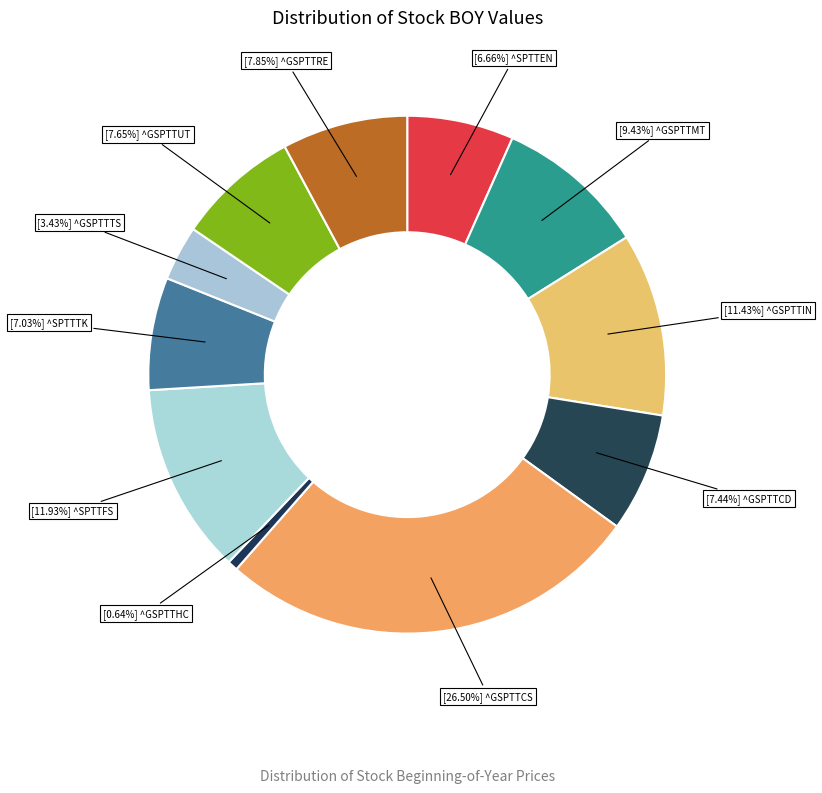

Count the number of slices in the pie.

11